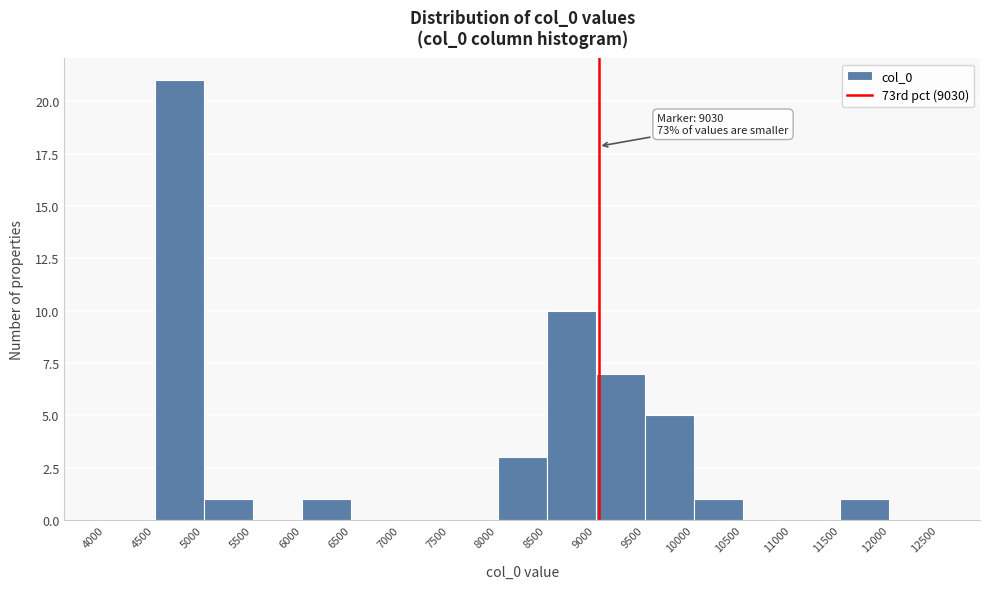

Over which range of the x-axis is the bar tallest?

4500 to 5000